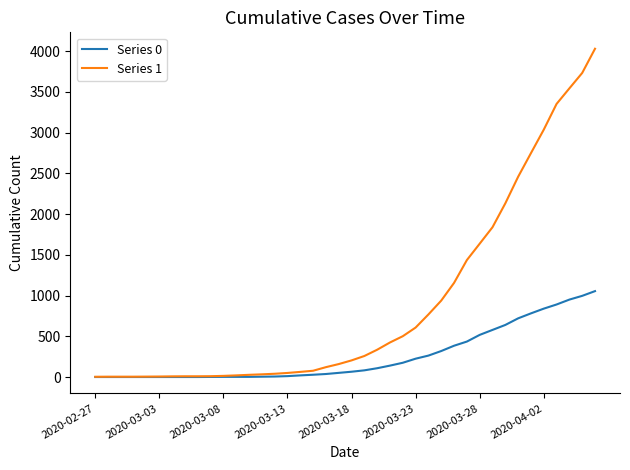

Which series has the largest range (max minus min)?

Series 1